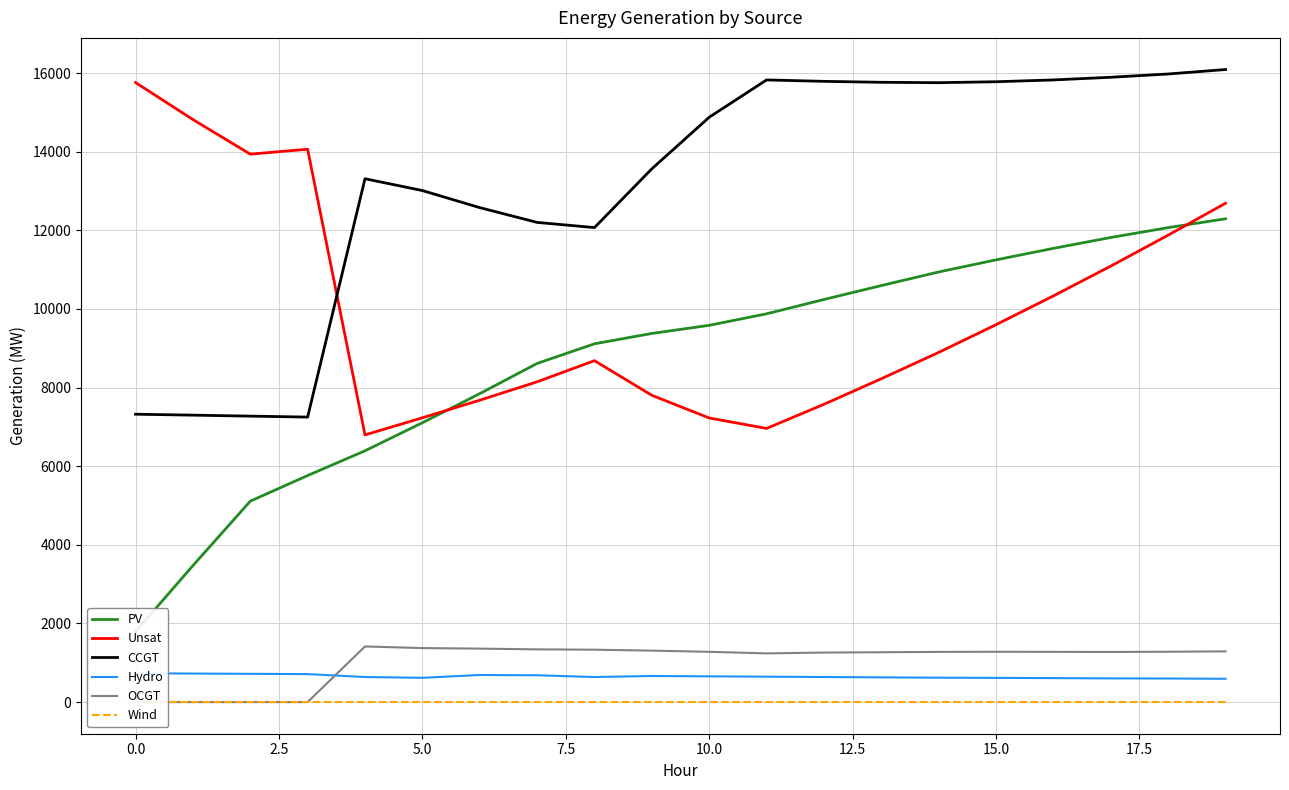

What is the approximate value of OCGT at 19, to the nearest 10?

1290